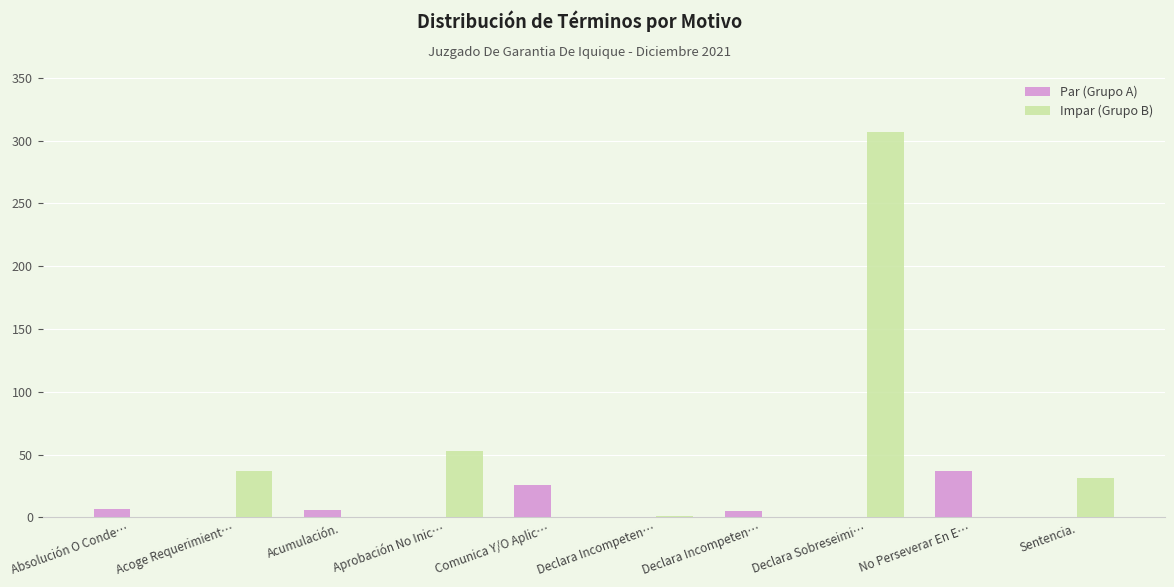

What is the label of the 3rd bar from the right?

Declara Sobreseimi…